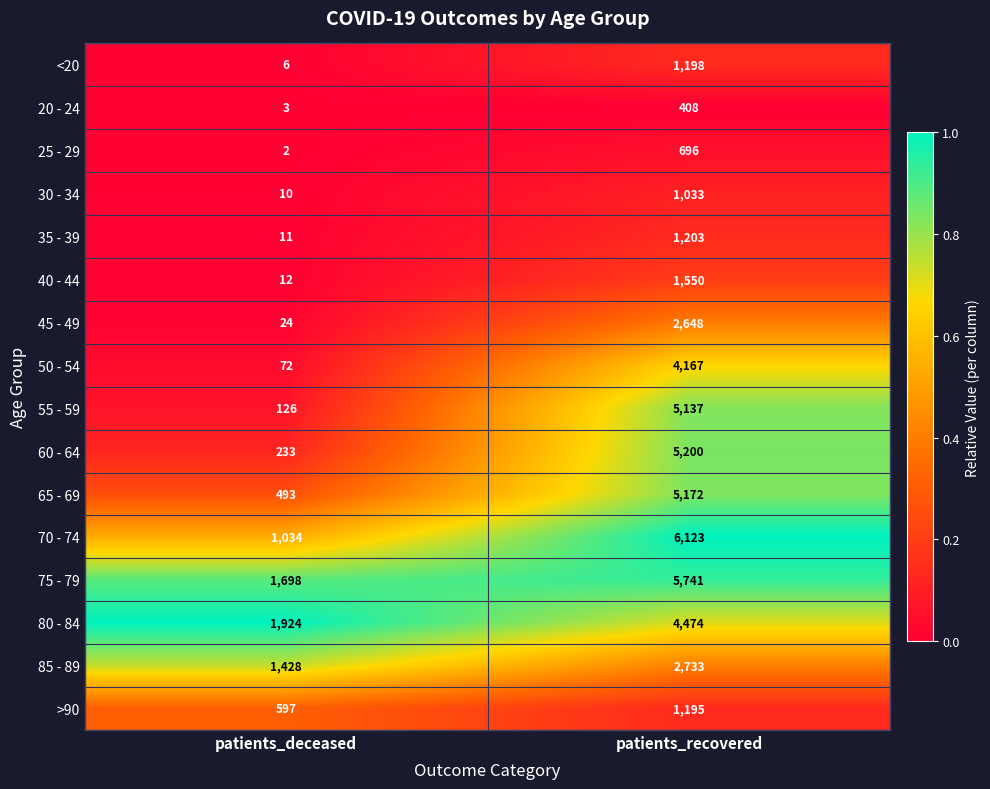

Rank the series at patients_recovered from highest to lowest value.

70 - 74, 75 - 79, 60 - 64, 65 - 69, 55 - 59, 80 - 84, 50 - 54, 85 - 89, 45 - 49, 40 - 44, 35 - 39, <20, >90, 30 - 34, 25 - 29, 20 - 24